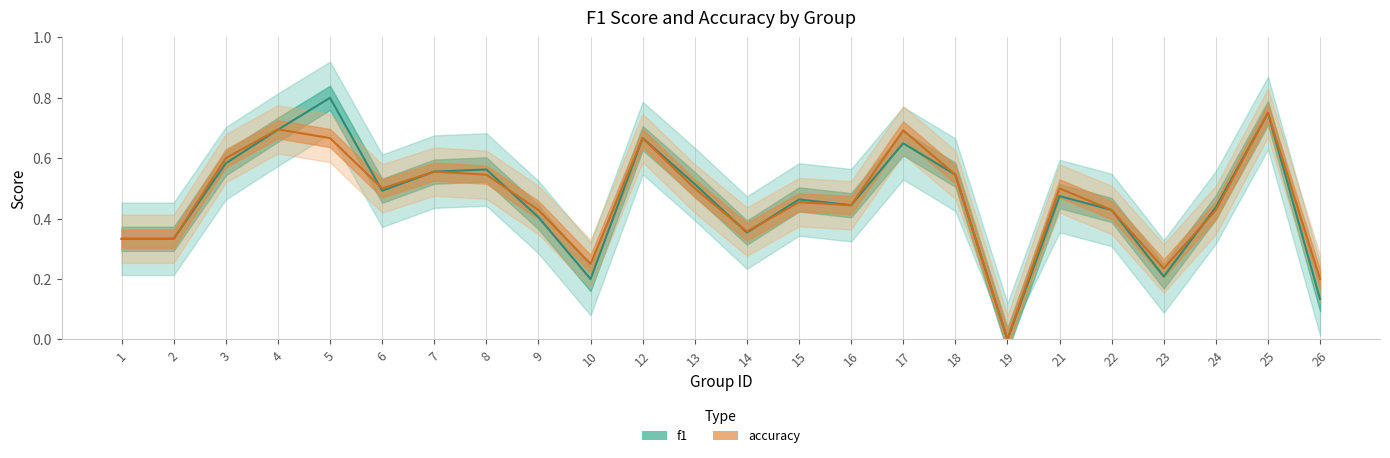

The f1 series shows 0.4 at 16. True or false?

True